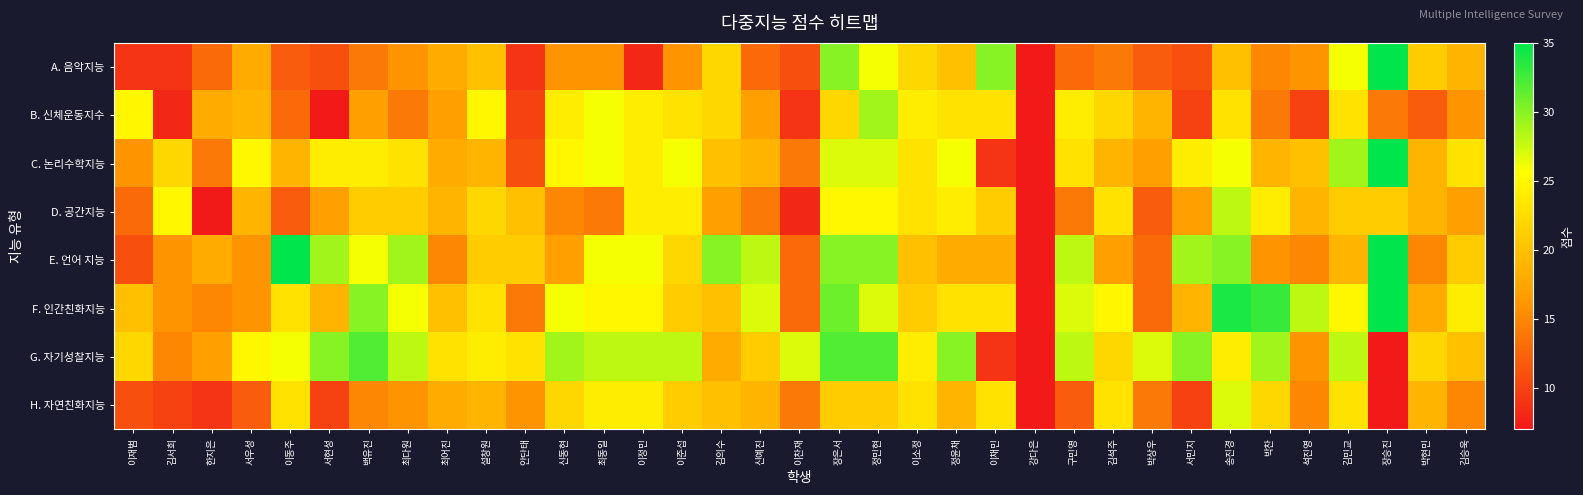

Reading left to right, what are all the values shown in this chart?

A. 음악지능: 이재범=9	김서희=9	한지은=13	서우성=18	이동주=12	서현성=11	백유진=14	최다원=16	최어진=18	설창원=20	안단태=9	신동현=16	최동일=16	이정민=8	이준섭=16	김의수=22	신예진=13	이찬재=11	장은서=30	정민현=26	이소정=22	정윤채=20	이채민=30	강다은=7	구민영=13	김석주=14	박상우=12	서민지=11	송진경=20	박찬=15	석진영=16	김민교=26	장승진=35	박현민=21	김승욱=19
B. 신체운동지수: 이재범=25	김서희=8	한지은=18	서우성=19	이동주=13	서현성=7	백유진=17	최다원=14	최어진=17	설창원=25	안단태=10	신동현=24	최동일=26	이정민=24	이준섭=23	김의수=22	신예진=17	이찬재=9	장은서=22	정민현=29	이소정=24	정윤채=23	이채민=23	강다은=7	구민영=24	김석주=22	박상우=19	서민지=10	송진경=23	박찬=14	석진영=10	김민교=23	장승진=14	박현민=12	김승욱=16
C. 논리수학지능: 이재범=16	김서희=22	한지은=14	서우성=25	이동주=19	서현성=24	백유진=24	최다원=23	최어진=18	설창원=19	안단태=11	신동현=25	최동일=26	이정민=24	이준섭=26	김의수=20	신예진=19	이찬재=14	장은서=27	정민현=27	이소정=23	정윤채=26	이채민=9	강다은=7	구민영=23	김석주=19	박상우=17	서민지=24	송진경=26	박찬=19	석진영=20	김민교=29	장승진=35	박현민=19	김승욱=23
D. 공간지능: 이재범=13	김서희=25	한지은=7	서우성=19	이동주=12	서현성=17	백유진=21	최다원=21	최어진=19	설창원=22	안단태=20	신동현=15	최동일=14	이정민=24	이준섭=24	김의수=17	신예진=14	이찬재=8	장은서=25	정민현=25	이소정=23	정윤채=24	이채민=21	강다은=7	구민영=14	김석주=23	박상우=12	서민지=17	송진경=28	박찬=24	석진영=19	김민교=21	장승진=21	박현민=19	김승욱=17
E. 언어 지능: 이재범=11	김서희=16	한지은=18	서우성=16	이동주=35	서현성=29	백유진=26	최다원=29	최어진=15	설창원=21	안단태=21	신동현=17	최동일=26	이정민=26	이준섭=22	김의수=30	신예진=28	이찬재=13	장은서=30	정민현=30	이소정=20	정윤채=18	이채민=18	강다은=7	구민영=28	김석주=17	박상우=13	서민지=29	송진경=30	박찬=16	석진영=15	김민교=19	장승진=35	박현민=15	김승욱=21
F. 인간친화지능: 이재범=20	김서희=16	한지은=15	서우성=16	이동주=23	서현성=19	백유진=30	최다원=26	최어진=20	설창원=23	안단태=14	신동현=26	최동일=25	이정민=25	이준섭=21	김의수=20	신예진=27	이찬재=13	장은서=31	정민현=27	이소정=21	정윤채=23	이채민=23	강다은=7	구민영=27	김석주=25	박상우=13	서민지=19	송진경=34	박찬=33	석진영=28	김민교=25	장승진=35	박현민=18	김승욱=24
G. 자기성찰지능: 이재범=22	김서희=15	한지은=17	서우성=25	이동주=26	서현성=30	백유진=32	최다원=28	최어진=23	설창원=24	안단태=23	신동현=29	최동일=28	이정민=28	이준섭=28	김의수=18	신예진=21	이찬재=27	장은서=32	정민현=32	이소정=24	정윤채=30	이채민=9	강다은=7	구민영=28	김석주=22	박상우=27	서민지=30	송진경=24	박찬=29	석진영=16	김민교=28	장승진=7	박현민=22	김승욱=20
H. 자연친화지능: 이재범=11	김서희=10	한지은=9	서우성=12	이동주=23	서현성=10	백유진=15	최다원=16	최어진=18	설창원=19	안단태=16	신동현=22	최동일=24	이정민=24	이준섭=21	김의수=20	신예진=19	이찬재=14	장은서=21	정민현=21	이소정=23	정윤채=19	이채민=23	강다은=7	구민영=12	김석주=23	박상우=14	서민지=10	송진경=27	박찬=22	석진영=15	김민교=23	장승진=7	박현민=19	김승욱=15